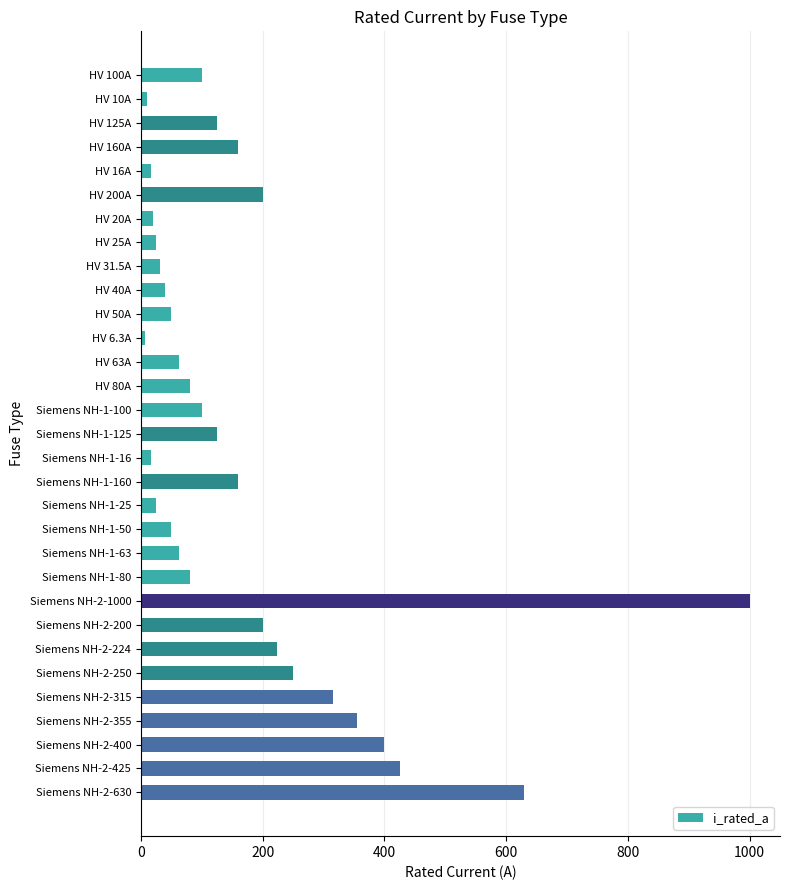

The value at Siemens NH-1-125 is 62.6. True or false?

False